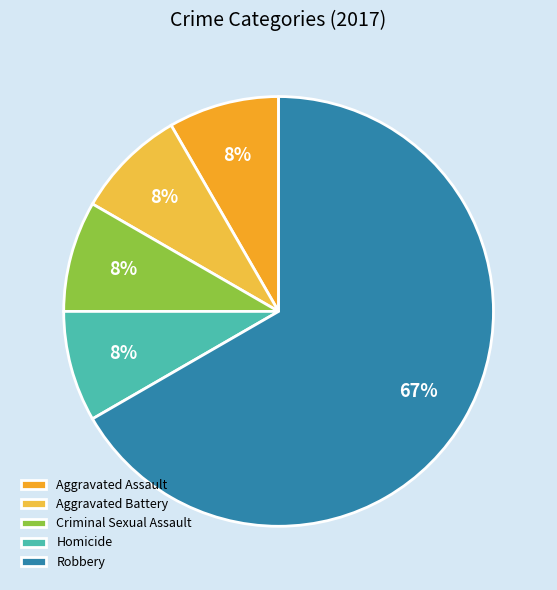

The Robbery slice represents 59% of the pie. True or false?

False